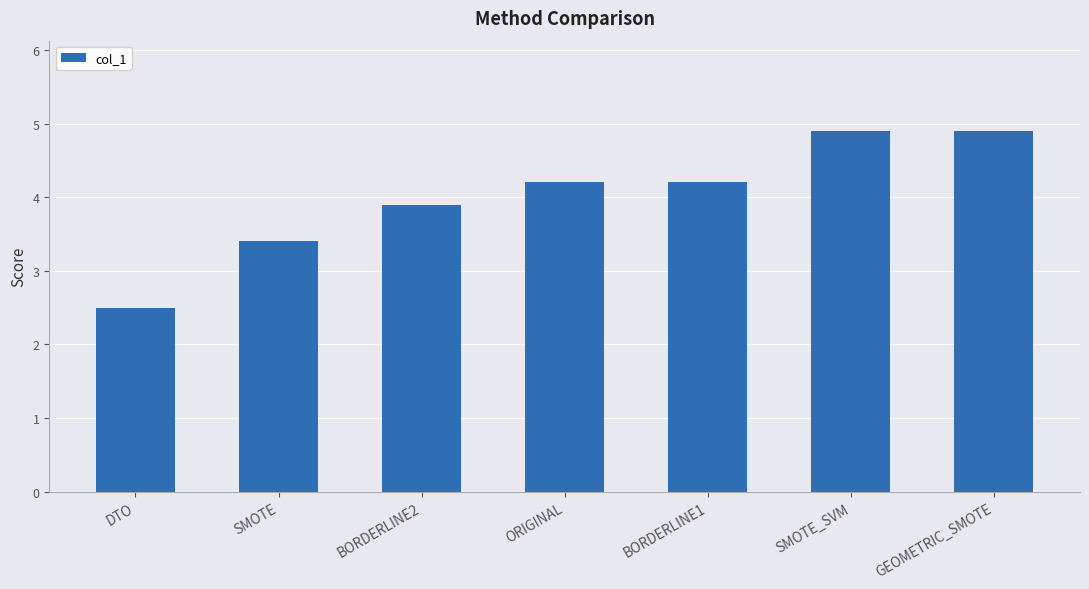

Reading left to right, extract all data points from this chart.

DTO=2.5	SMOTE=3.4	BORDERLINE2=3.9	ORIGINAL=4.2	BORDERLINE1=4.2	SMOTE_SVM=4.9	GEOMETRIC_SMOTE=4.9